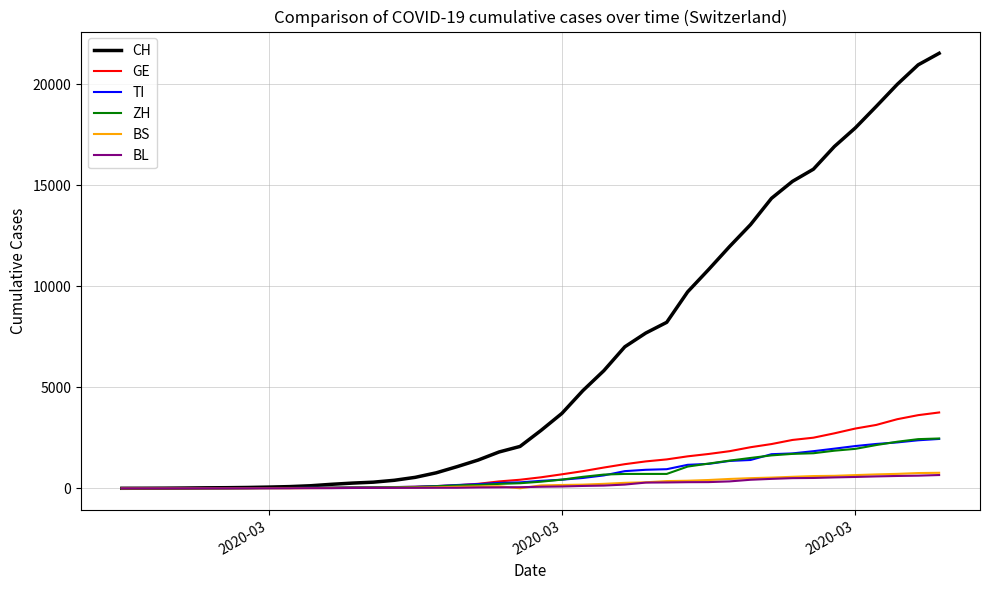

What is the highest value of the ZH series?

2466